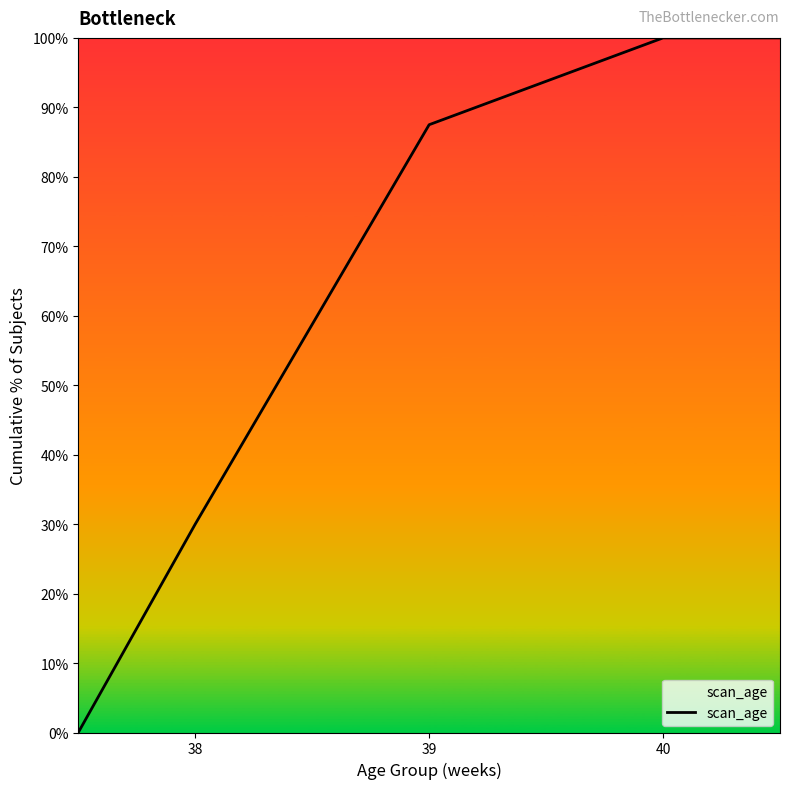

How many distinct data groups are displayed?

1